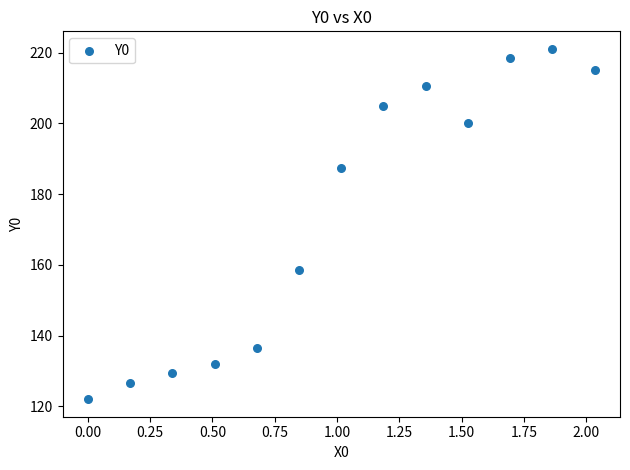

What Y value in the scatter plot is closest to 171?

158.6